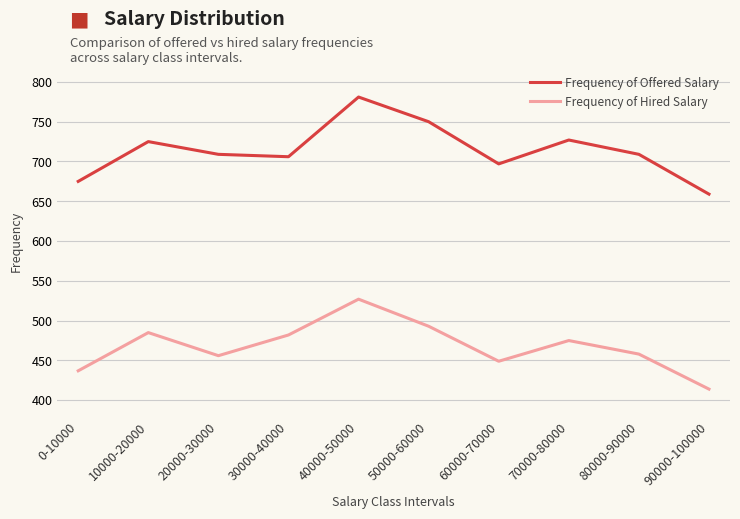

What value does the Frequency of Offered Salary series have at 20000-30000?

709